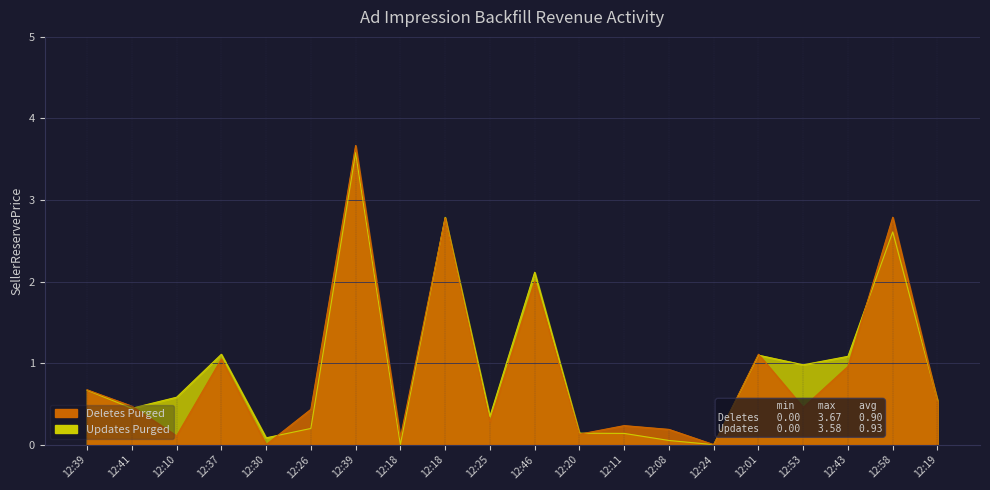

Reading left to right, transcribe all the data shown in this chart.

Deletes Purged: 0.7	0.5	0.1	1.0	0.0	0.4	3.7	0.1	2.8	0.3	2.0	0.1	0.2	0.2	0.0	1.1	0.5	1.0	2.8	0.5
Updates Purged: 0.7	0.4	0.6	1.1	0.1	0.2	3.6	0.0	2.8	0.3	2.1	0.1	0.1	0.1	0.0	1.1	1.0	1.1	2.6	0.5